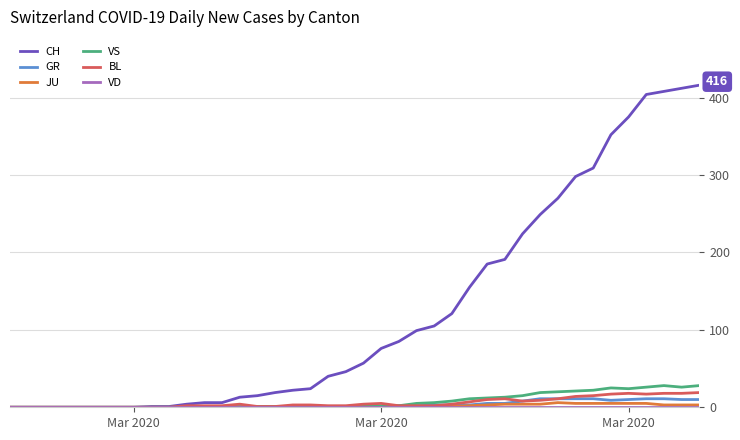

Which series has the largest range (max minus min)?

CH